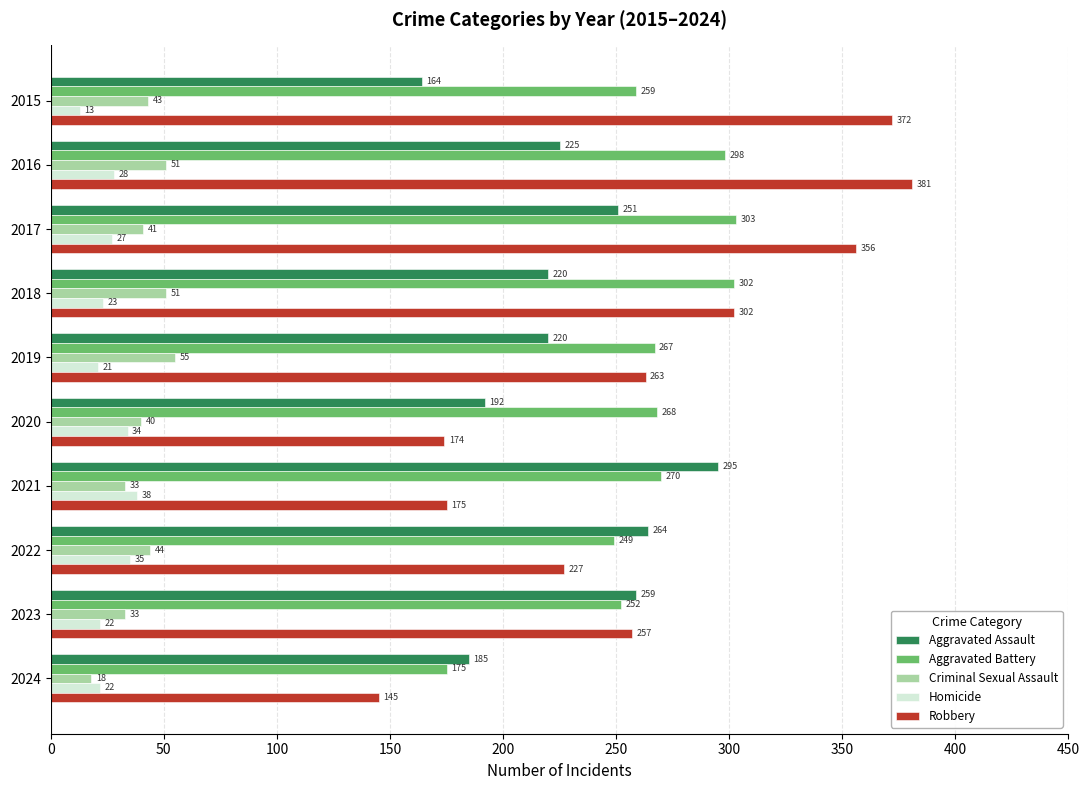

What is the maximum value shown in the chart?

381